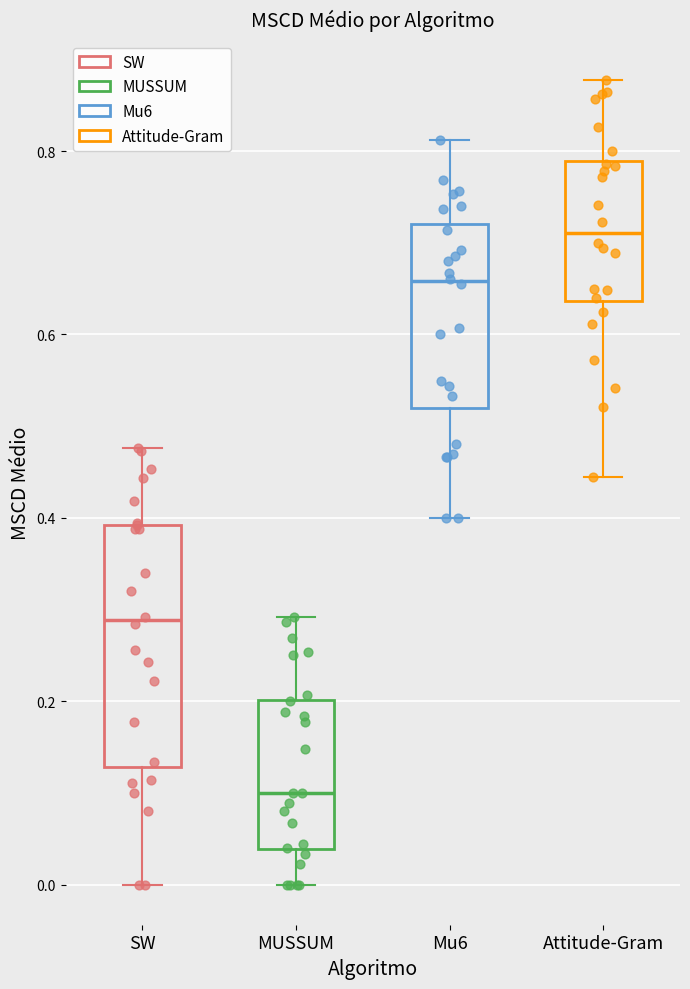

Which box's median line is the lowest?

MUSSUM